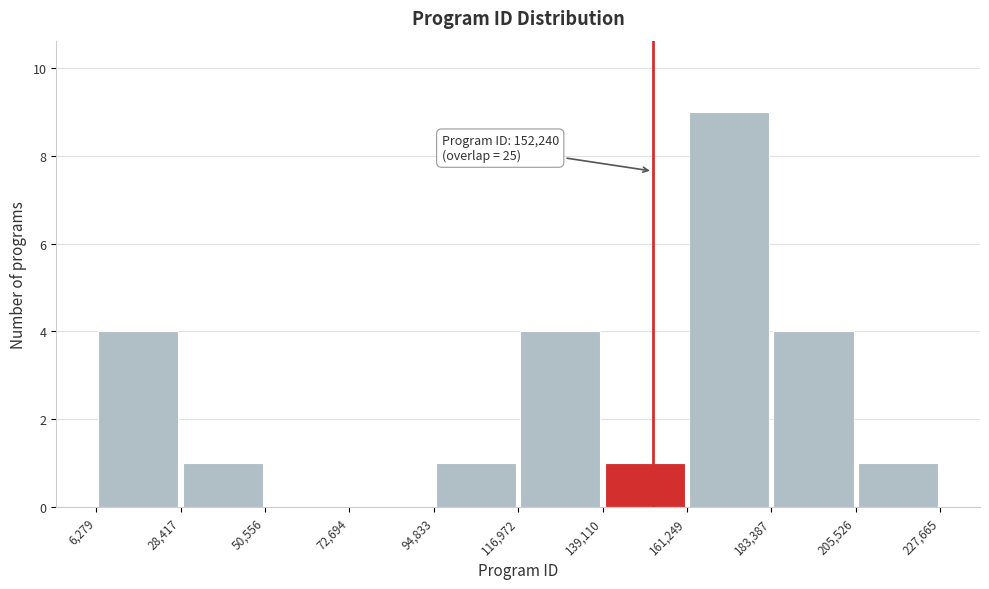

Over which range of the x-axis is the bar tallest?

161,249 to 183,387